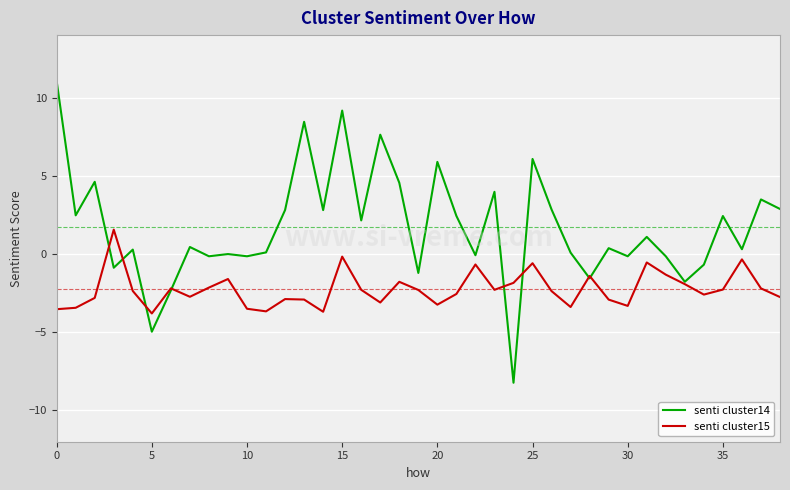

List the series in order of their peak value, highest first.

senti cluster14, senti cluster15